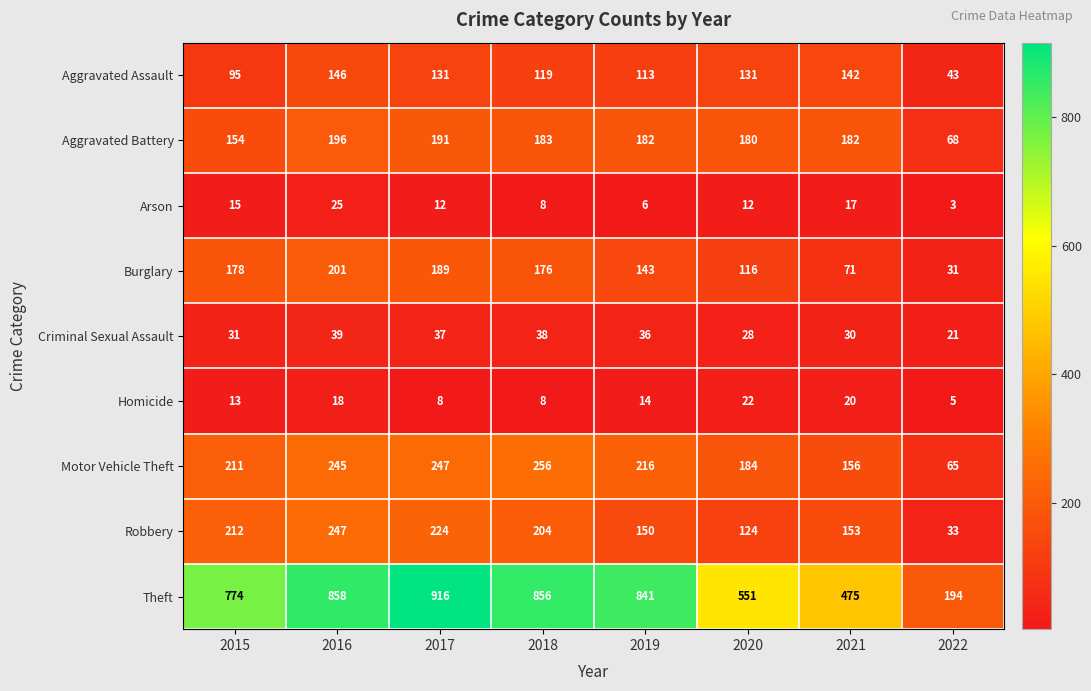

Which category has the highest value in the Robbery series?

2016